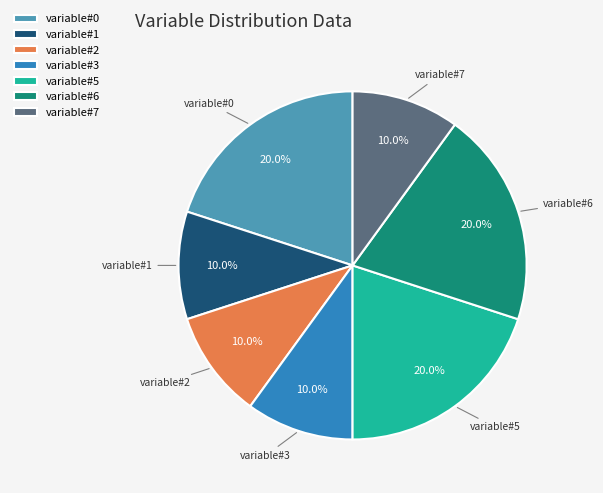

Is the sum of variable#5 and variable#1 greater than half?

No